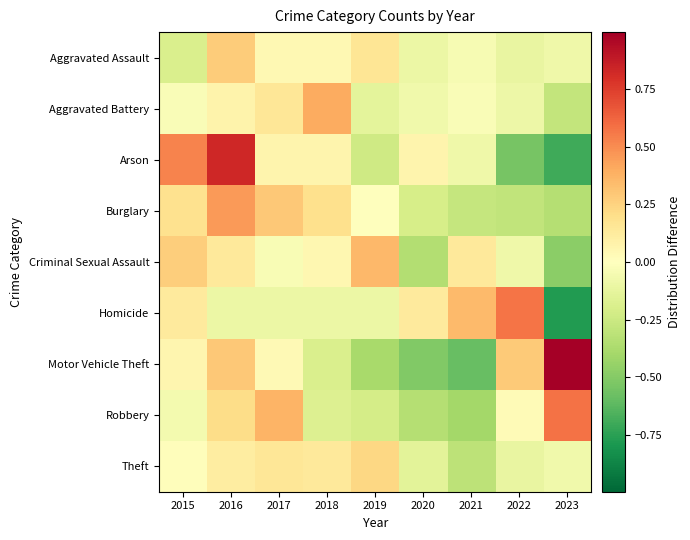

The Aggravated Assault series shows -0.1 at 2023. True or false?

True